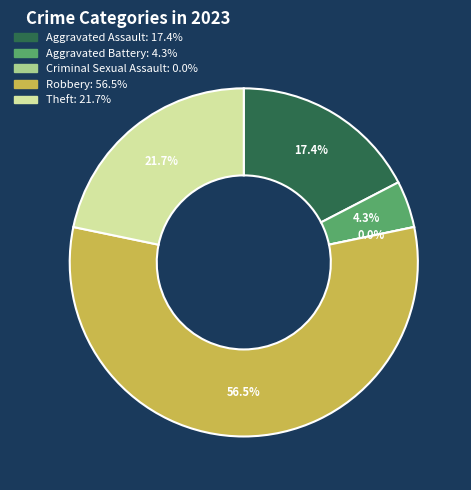

What is the largest slice in the pie chart?

Robbery